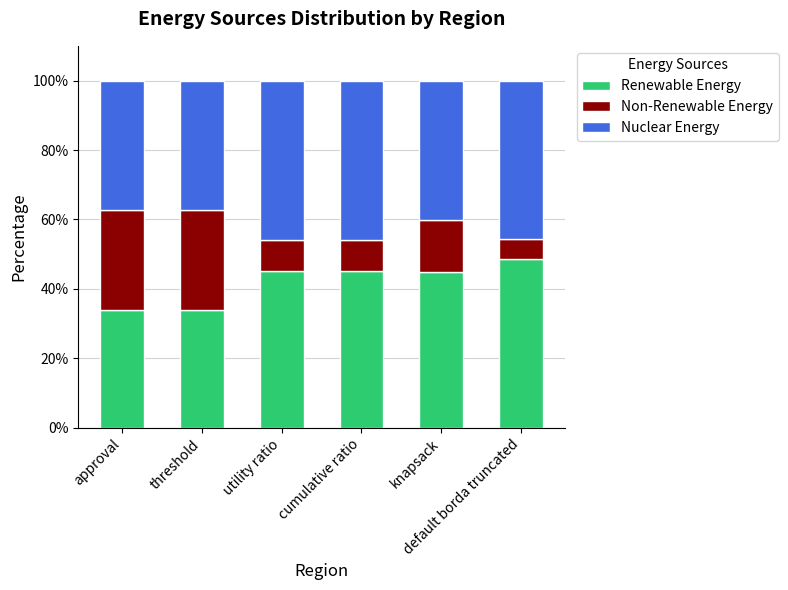

How many data points does each series have?

6